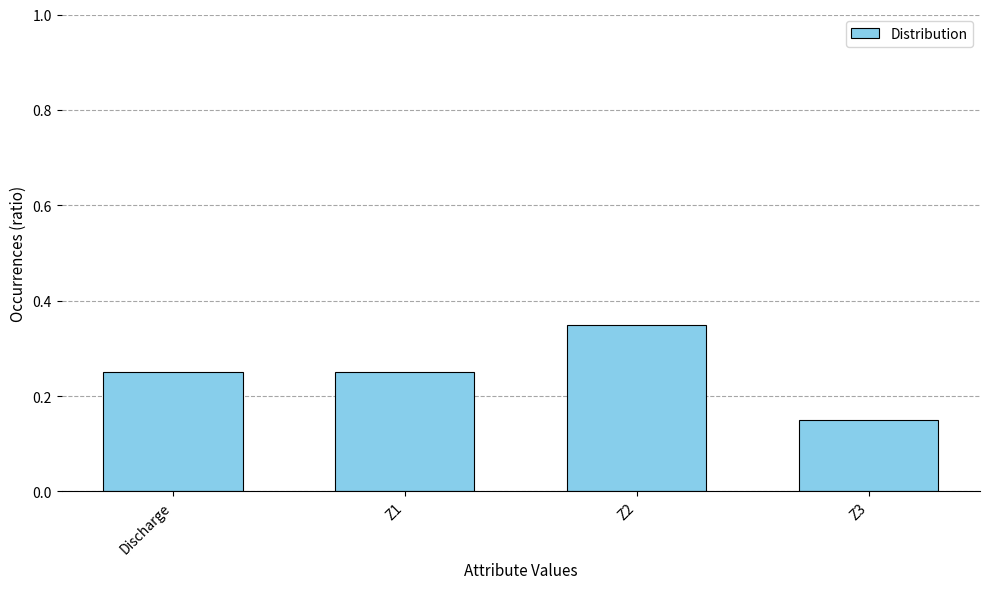

What is the label of the 4th bar from the right?

Discharge